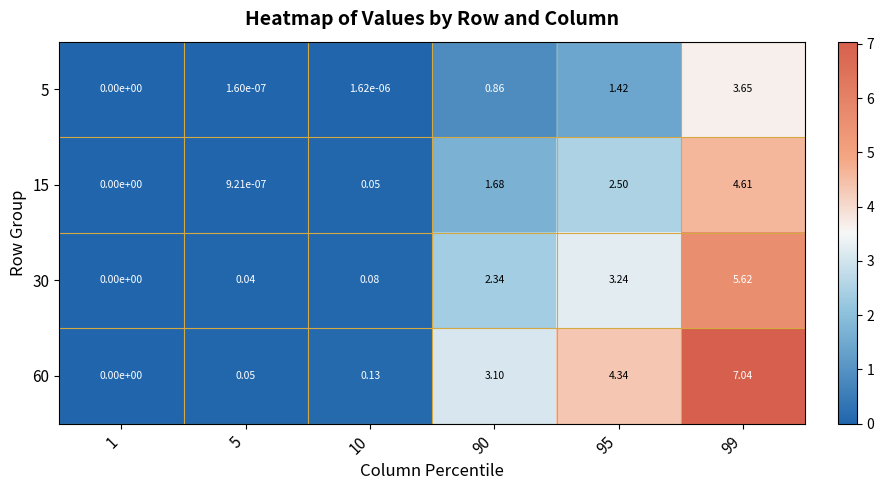

List the series in order of their overall mean, highest first.

60, 30, 15, 5